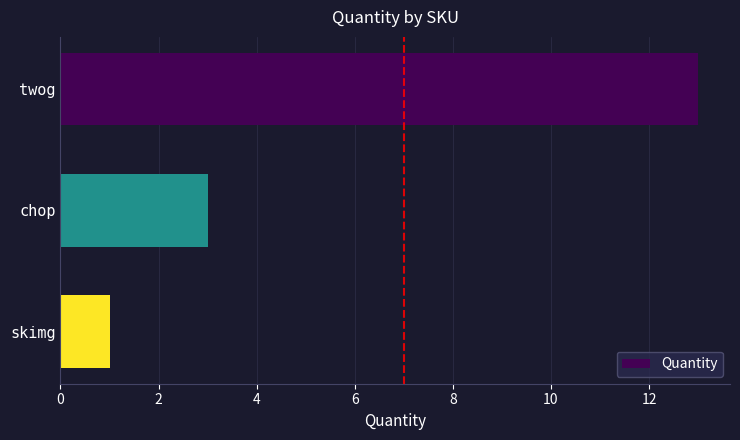

List the labels in order of value, smallest first.

skimg, chop, twog